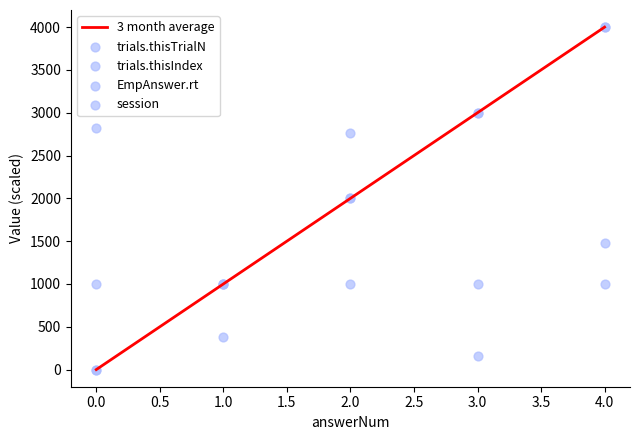

At how many categories does at least one series exceed 2244?

4